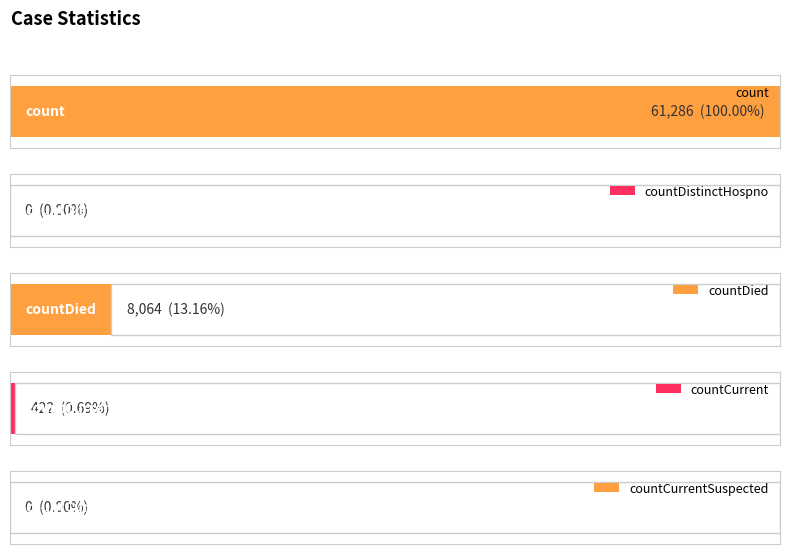

List the labels in order of value, smallest first.

countDistinctHospno, countCurrentSuspected, countCurrent, countDied, count